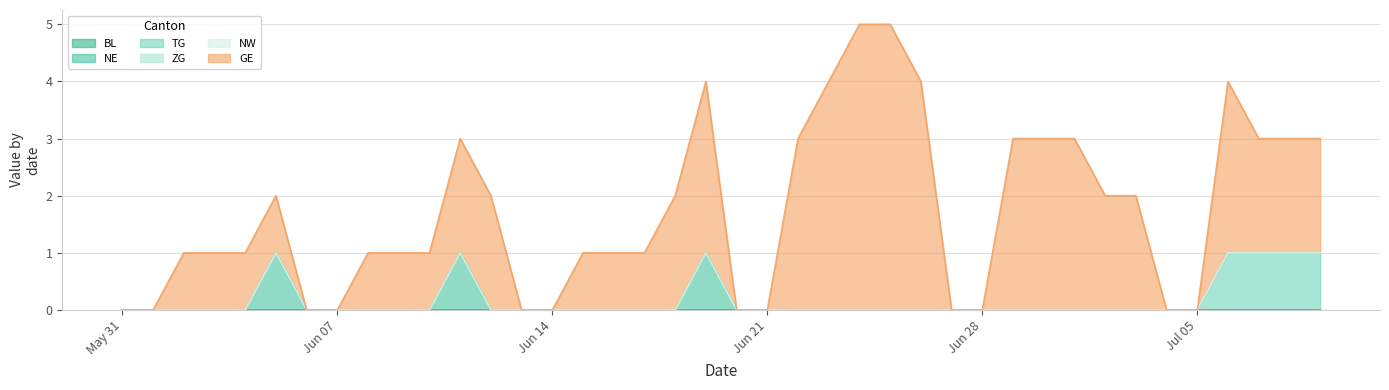

True or false: NW and ZG intersect in this chart.

False